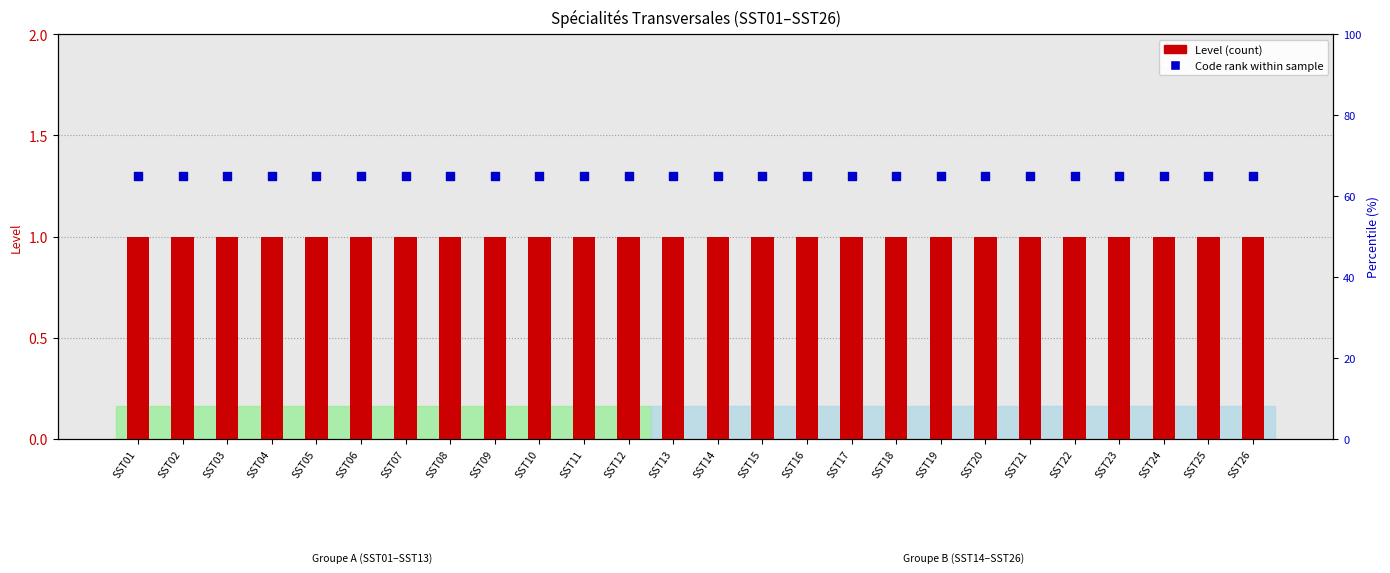

What are all the series names shown in the legend?

Level, Code rank within sample